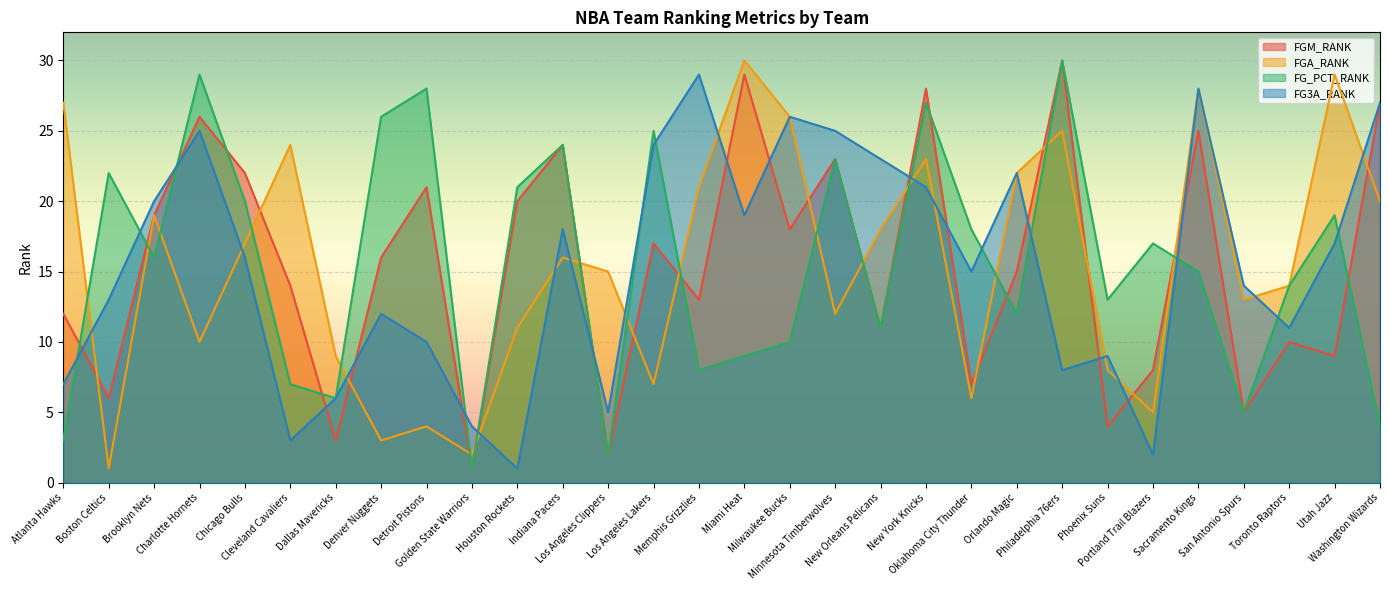

Where is the first local minimum for FGM_RANK?

Boston Celtics